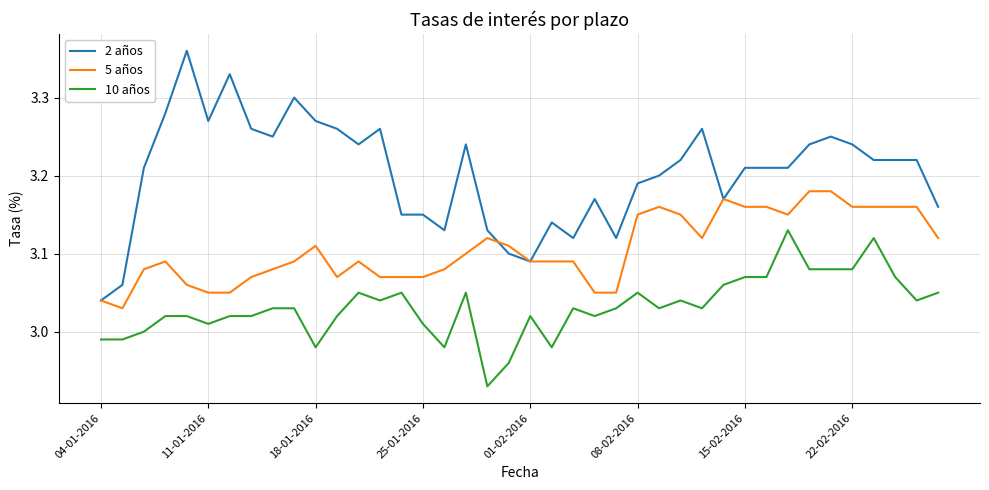

Which series has the widest spread of values?

2 años